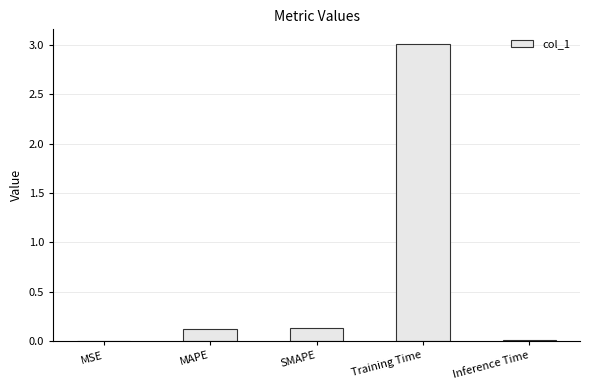

What is the sum of all values?

3.3